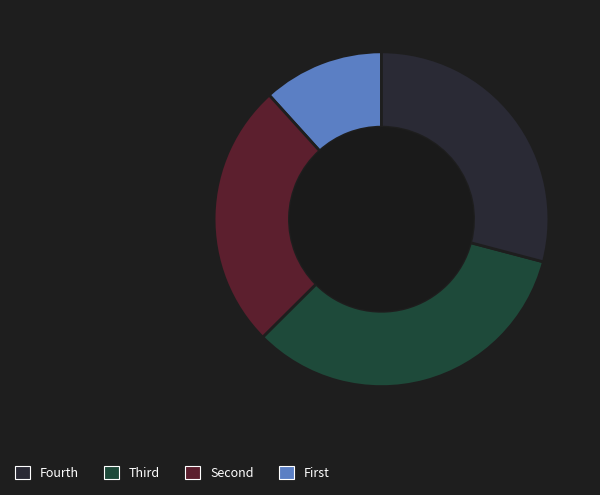

How many segments does this pie chart have?

4